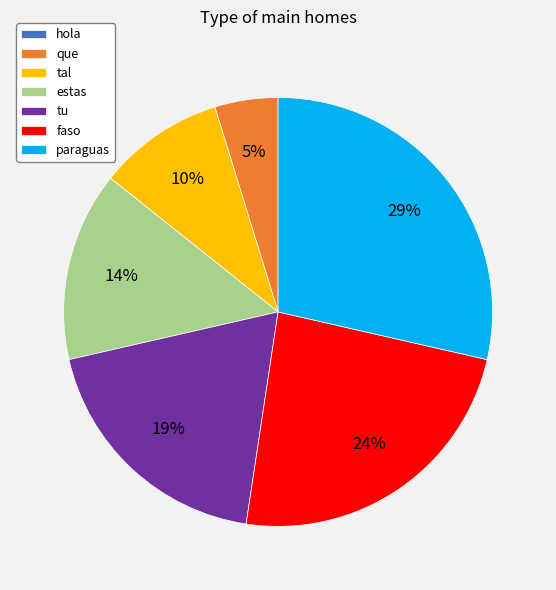

Which category has the biggest portion of the pie?

paraguas